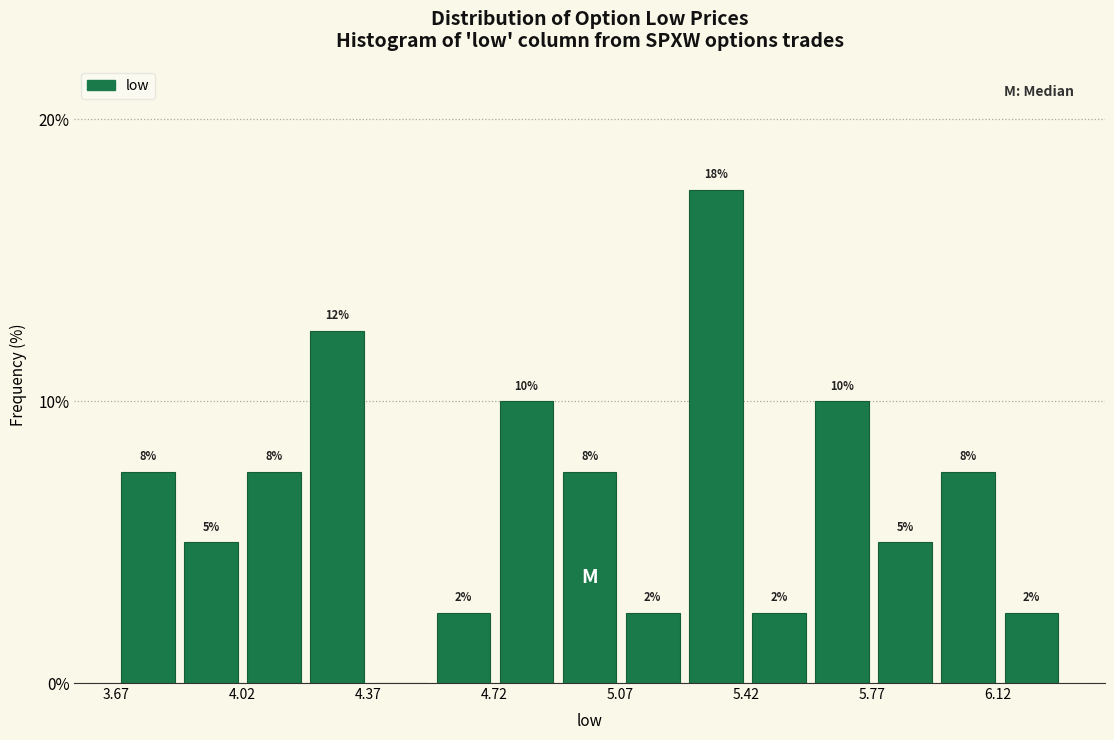

Around what value on the x-axis is the tallest bar? Give the approximate position of its centre, as read against the axis.

5.35